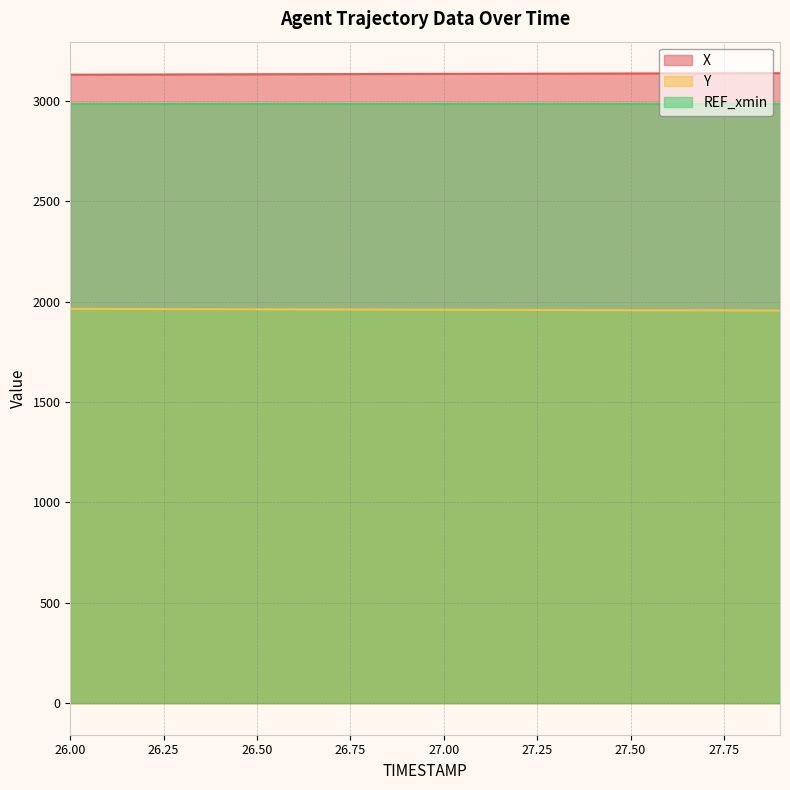

What is the difference between the highest and lowest values at 27.00?

1175.1